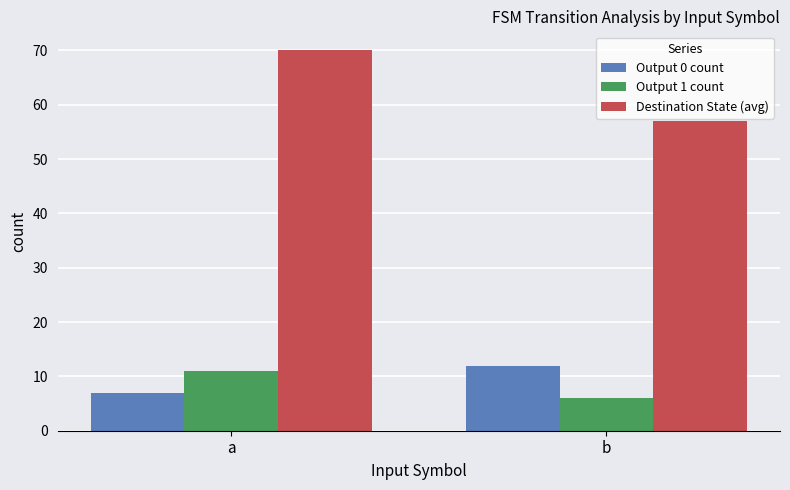

Rank the categories by Destination State (avg) value from lowest to highest.

b, a